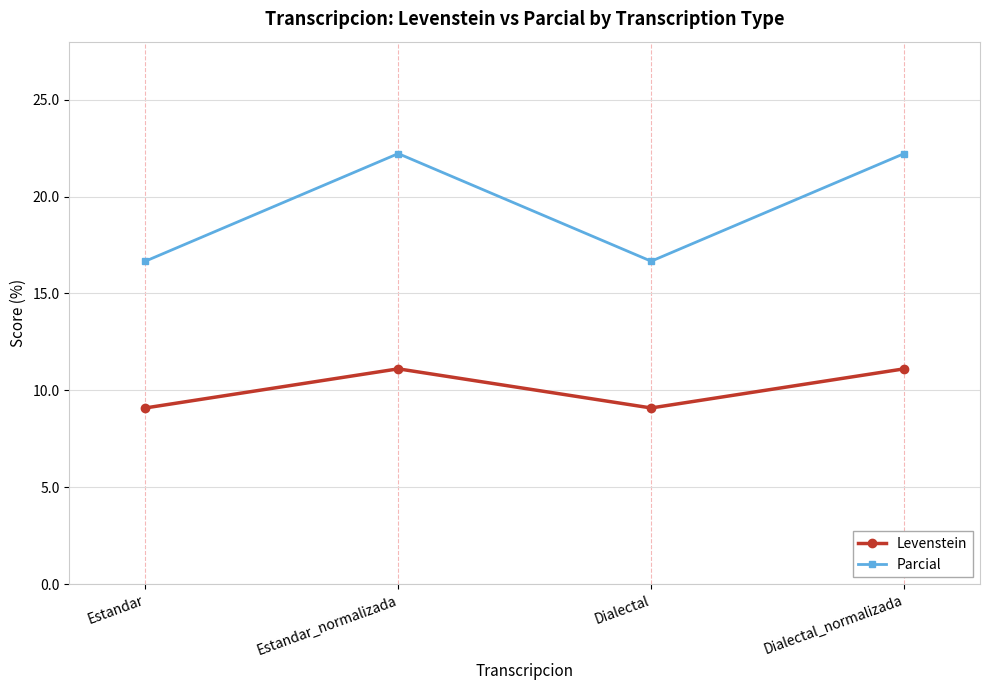

At how many categories does at least one series exceed 17?

2